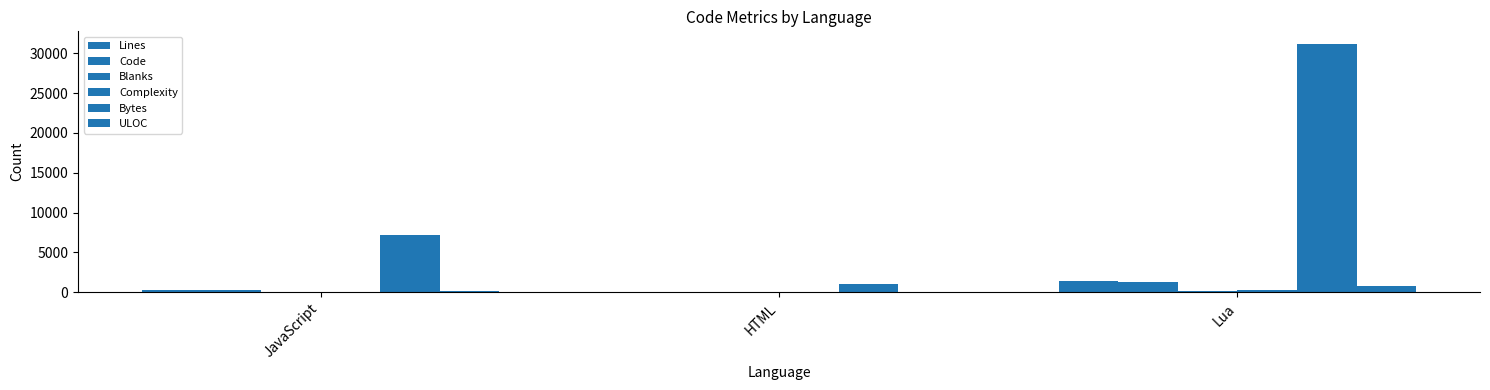

Which series changed the most between HTML and Lua?

Bytes